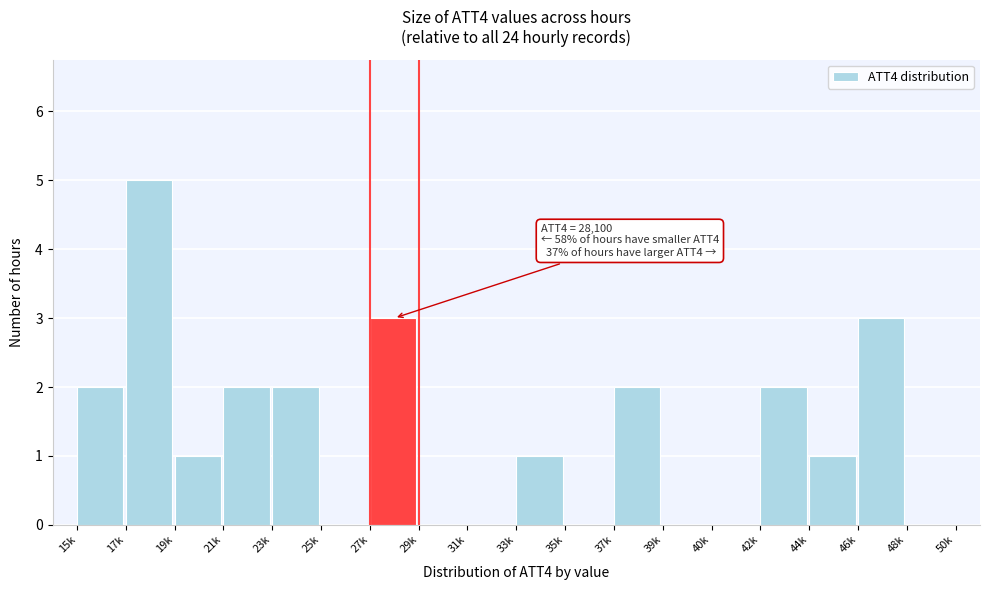

Reading right to left, transcribe all the data shown in this chart.

48k=0	46k=3	44k=1	42k=2	40k=0	39k=0	37k=2	35k=0	33k=1	31k=0	29k=0	27k=3	25k=0	23k=2	21k=2	19k=1	17k=5	15k=2